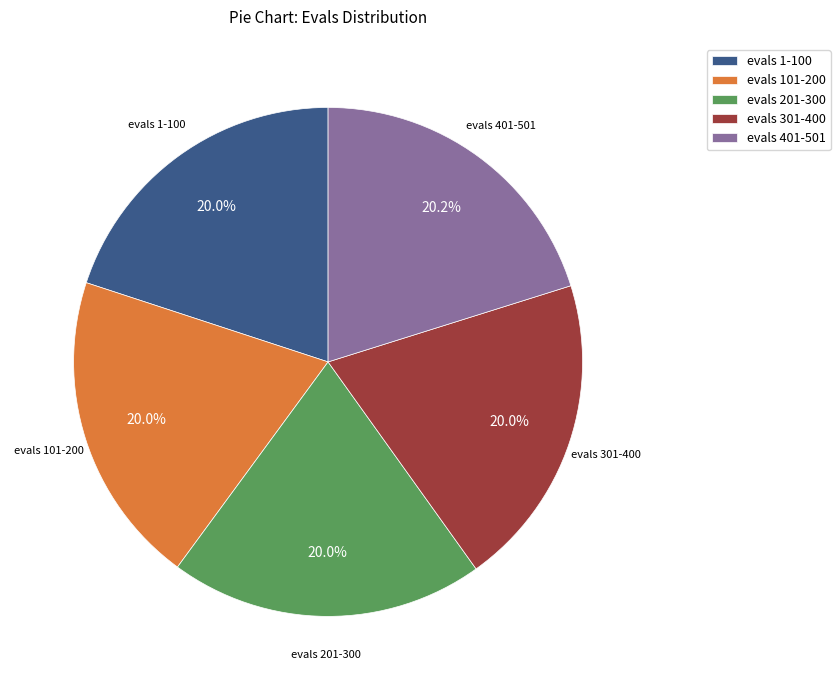

How many slices are in this pie chart?

5